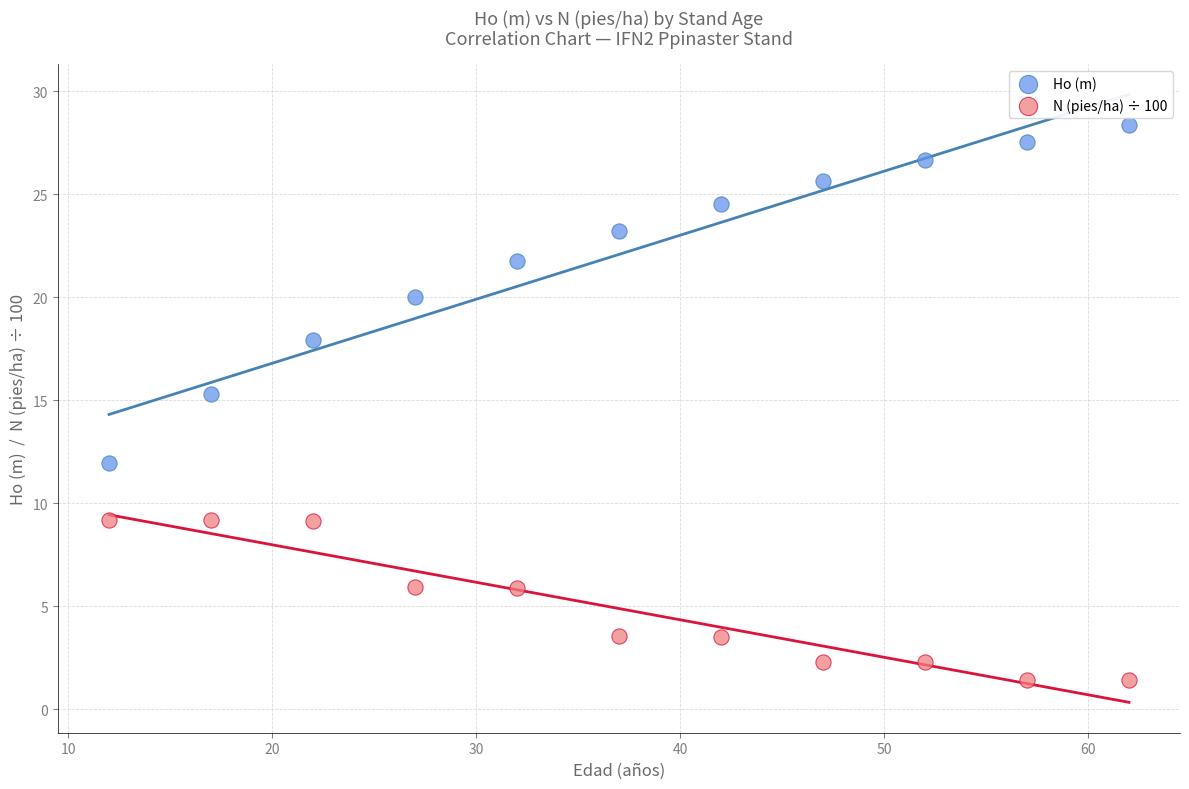

What is the X range (max minus min) for the scatter plot?

50.0